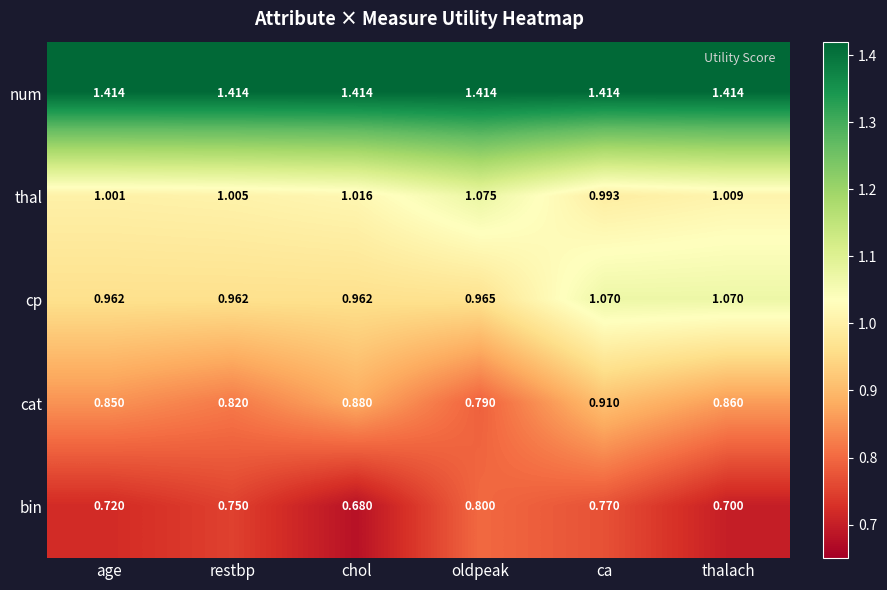

Where is thal nearest to the value 1?

age